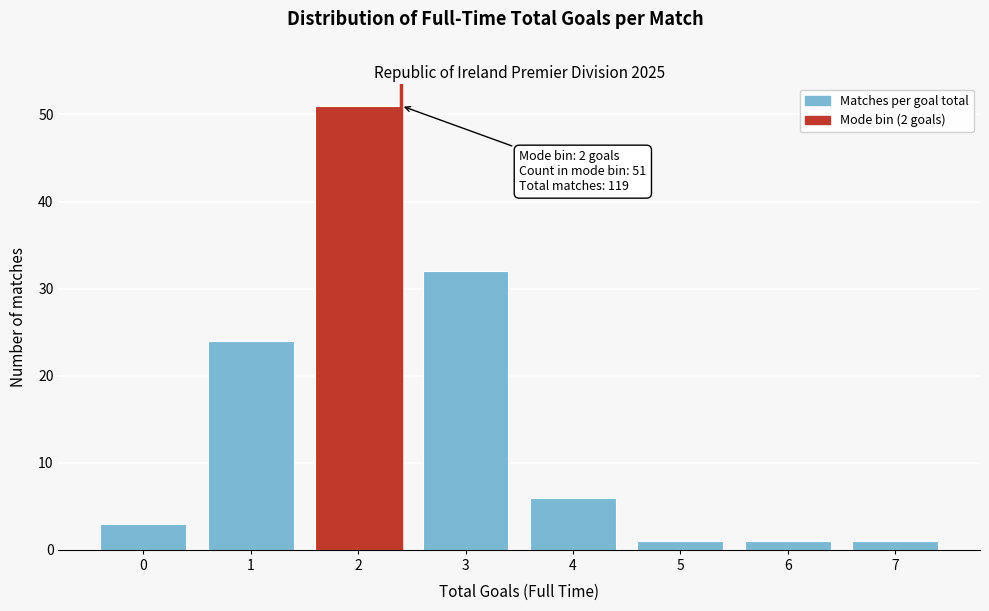

Reading right to left, extract all data points from this chart.

7=1	6=1	5=1	4=6	3=32	2=51	1=24	0=3